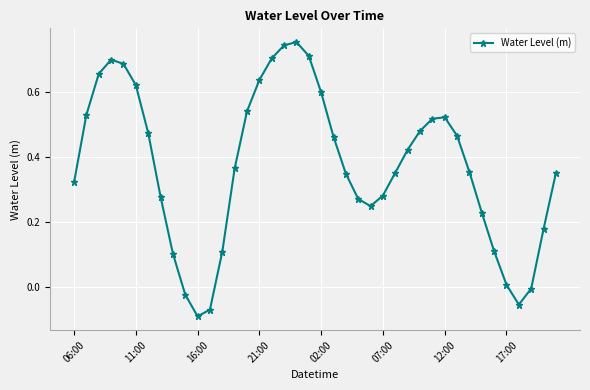

True or false: the data has more than 0 interior local peaks.

True